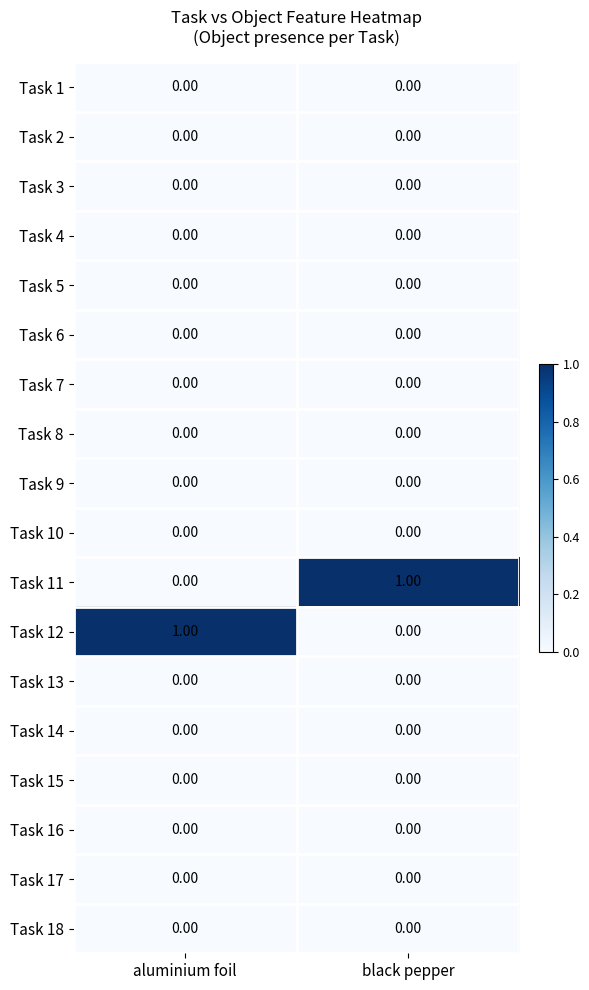

Which category has the lowest value in the Task 11 series?

aluminium foil